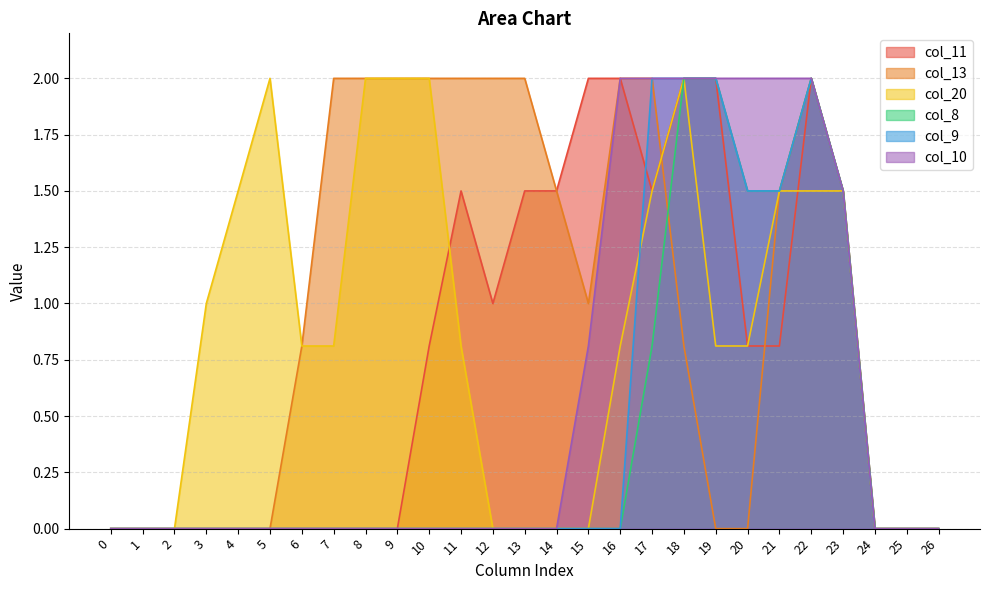

Where do col_8 and col_13 first cross each other?

17 and 18